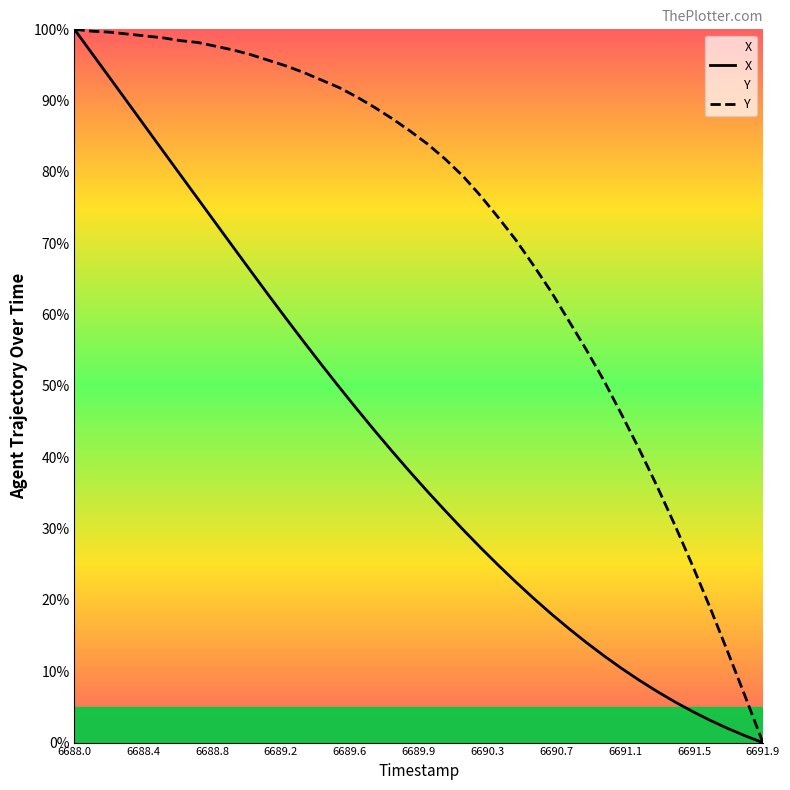

Reading right to left, what are all the values shown in this chart?

X: 0.0	0.9	2.0	3.1	4.4	5.7	7.2	8.7	10.4	12.2	14.0	16.0	18.1	20.3	22.5	24.9	27.4	29.9	32.5	35.2	38.0	40.8	43.8	46.8	49.8	53.0	56.2	59.4	62.7	66.1	69.4	72.8	76.2	79.6	83.0	86.4	89.8	93.2	96.6	100.0
Y: 0.0	6.5	12.8	19.0	24.9	30.6	36.0	41.1	46.0	50.7	55.1	59.2	63.2	66.9	70.5	73.6	76.7	79.4	81.8	83.9	85.8	87.5	89.1	90.5	91.8	92.9	93.9	94.9	95.7	96.4	97.1	97.6	98.2	98.4	98.8	99.1	99.3	99.6	99.7	100.0